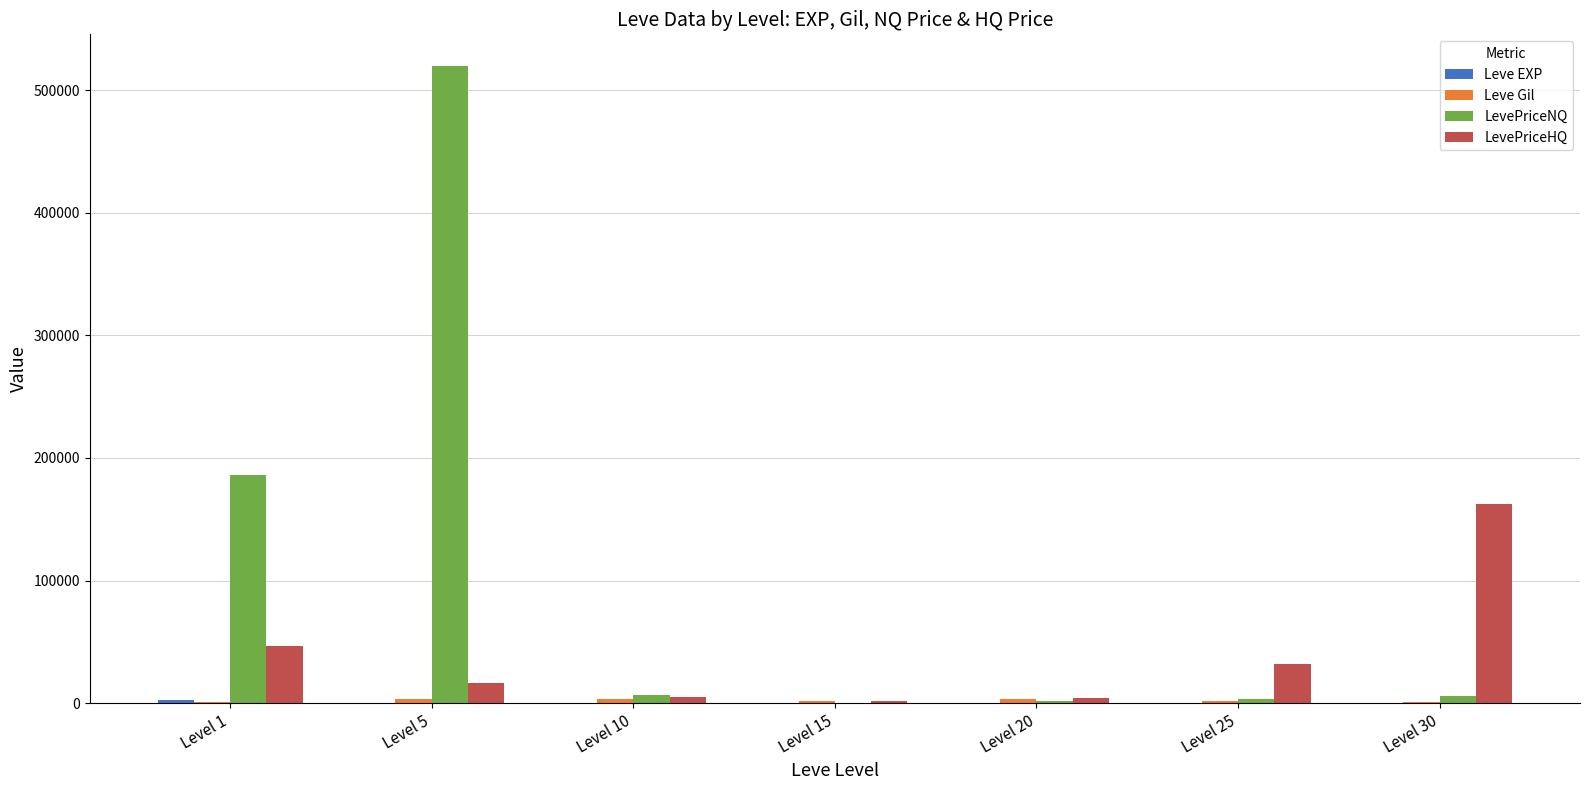

What is the sum of the LevePriceHQ values at Level 15 and Level 20?

5429